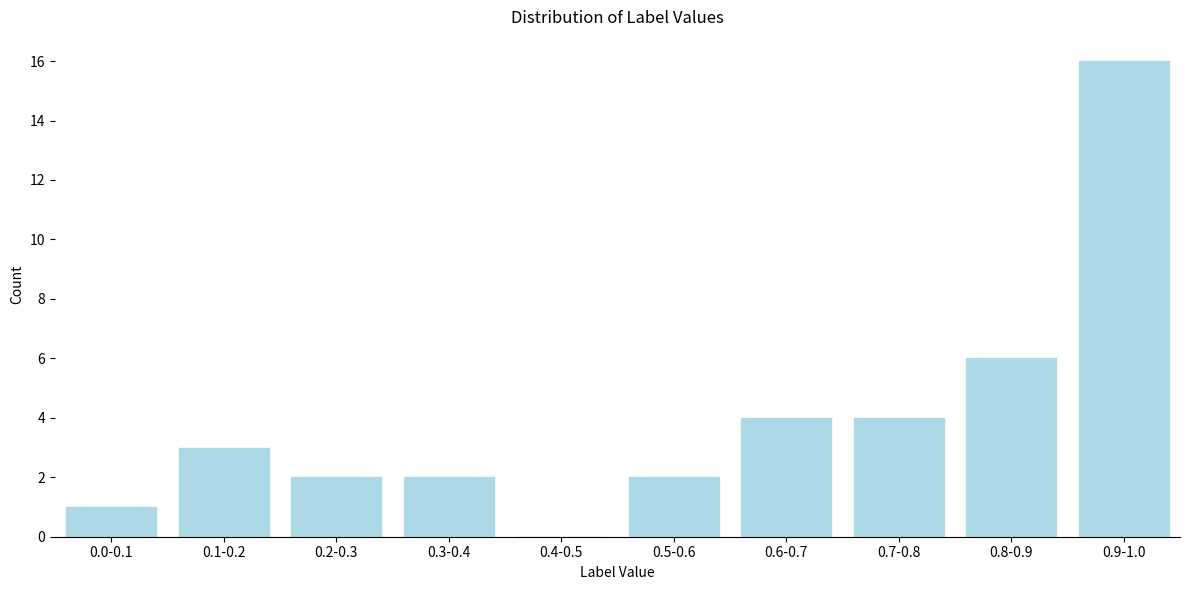

Reading left to right, list all the values displayed in this chart.

0.0-0.1=1	0.1-0.2=3	0.2-0.3=2	0.3-0.4=2	0.4-0.5=0	0.5-0.6=2	0.6-0.7=4	0.7-0.8=4	0.8-0.9=6	0.9-1.0=16